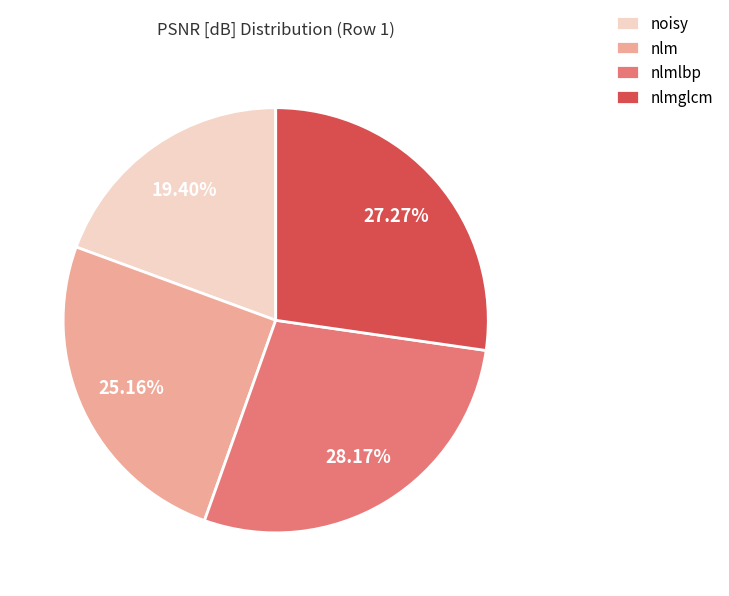

Which has a higher value, nlmlbp or noisy?

nlmlbp